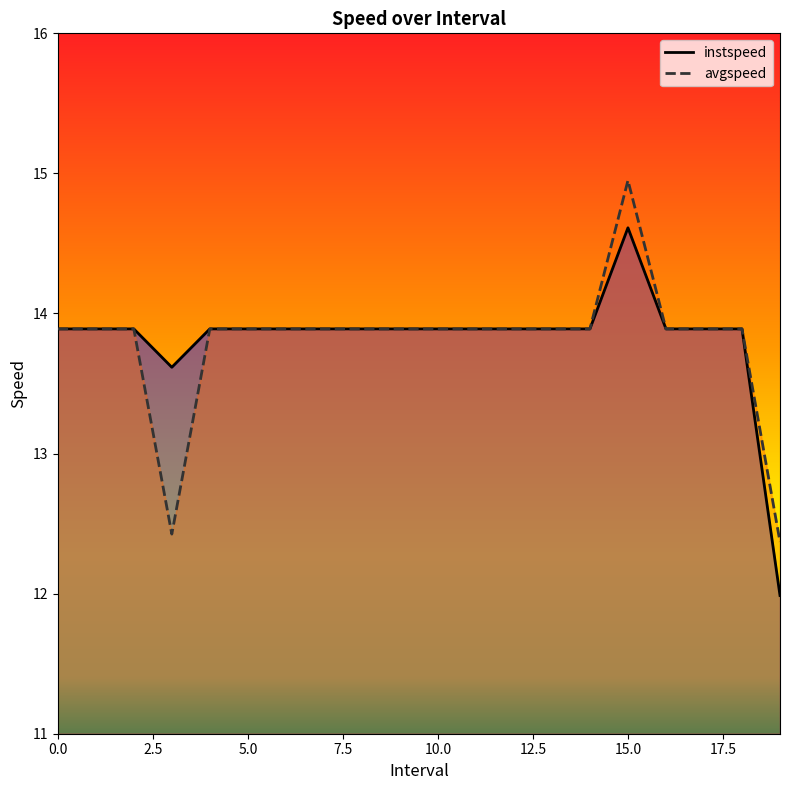

What is the maximum value shown in the chart?

14.9